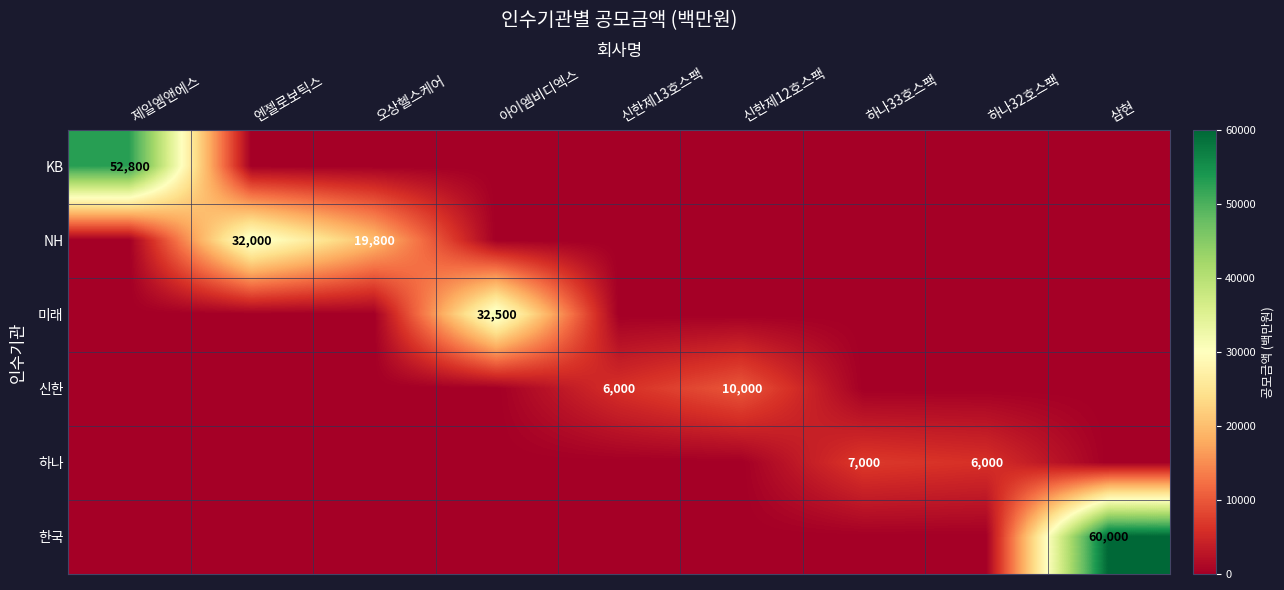

List the labels in order of NH value, smallest first.

제일엠앤에스, 아이엠비디엑스, 신한제13호스팩, 신한제12호스팩, 하나33호스팩, 하나32호스팩, 삼현, 오상헬스케어, 엔젤로보틱스